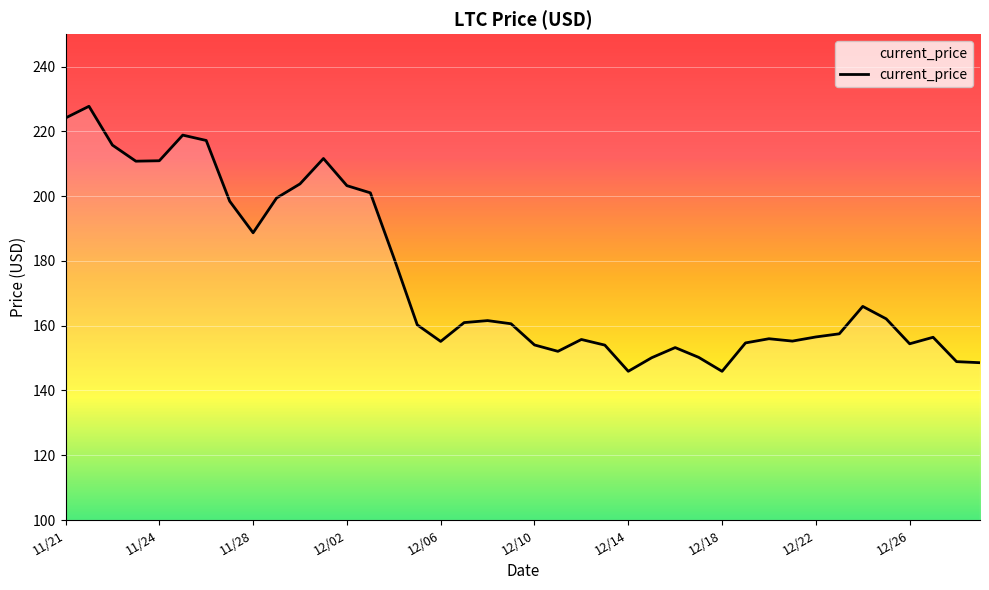

What is the difference between the maximum and minimum values?

81.8